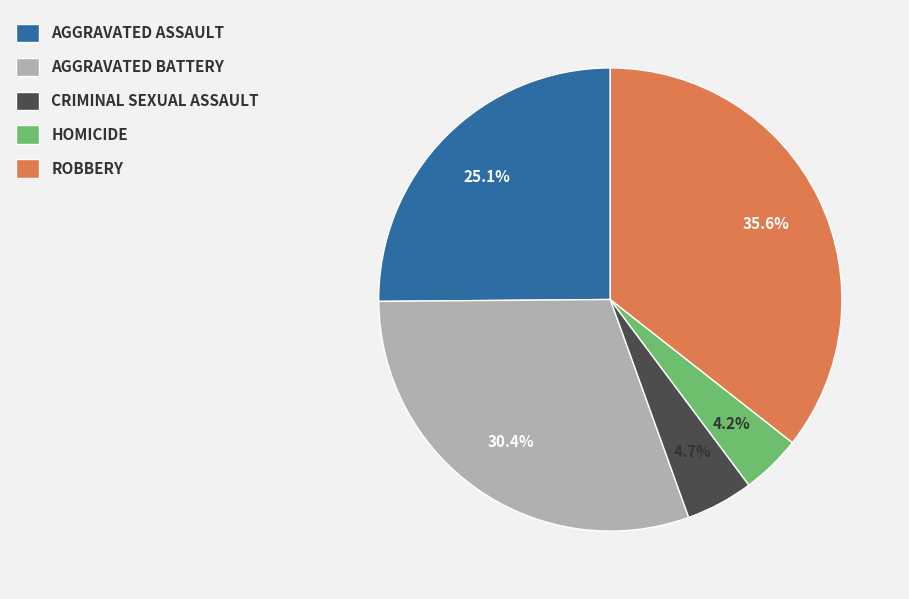

Is there a majority slice in this chart?

No